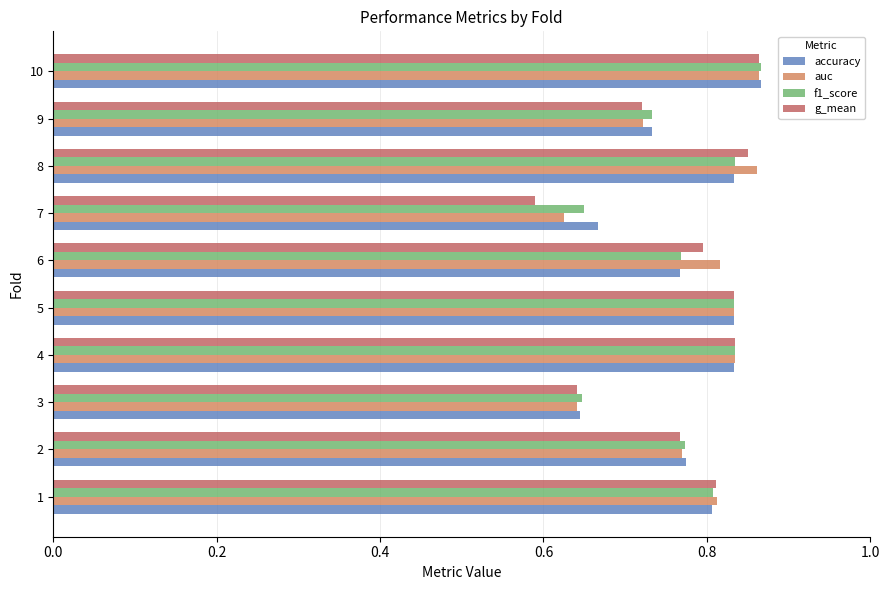

Rank the series by their average value, from lowest to highest.

g_mean, f1_score, accuracy, auc